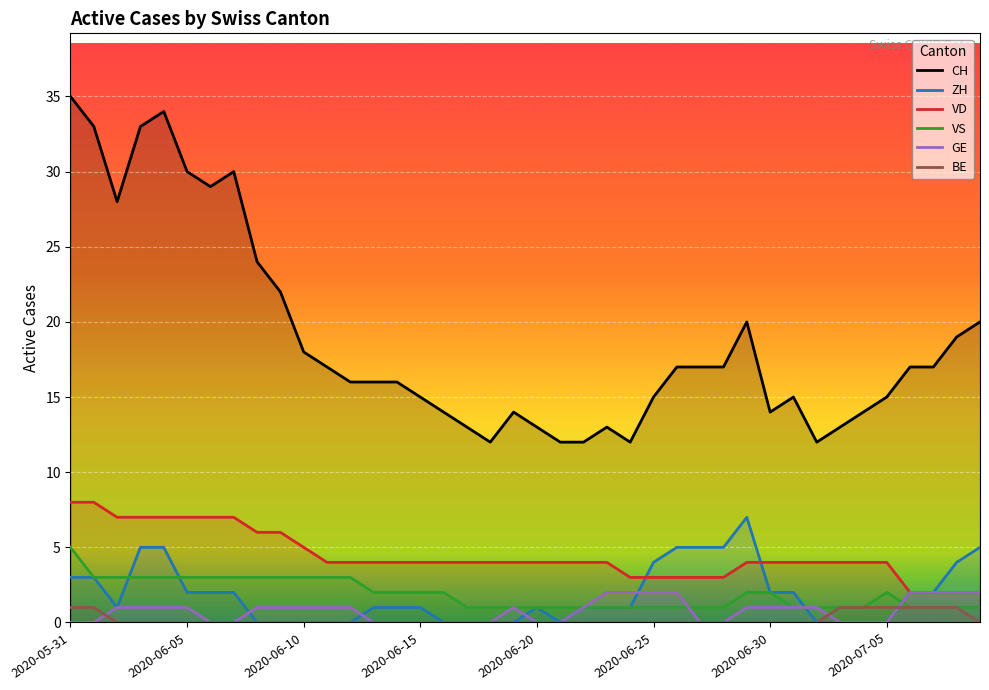

At which category does the chart reach its peak across all series?

2020-05-31